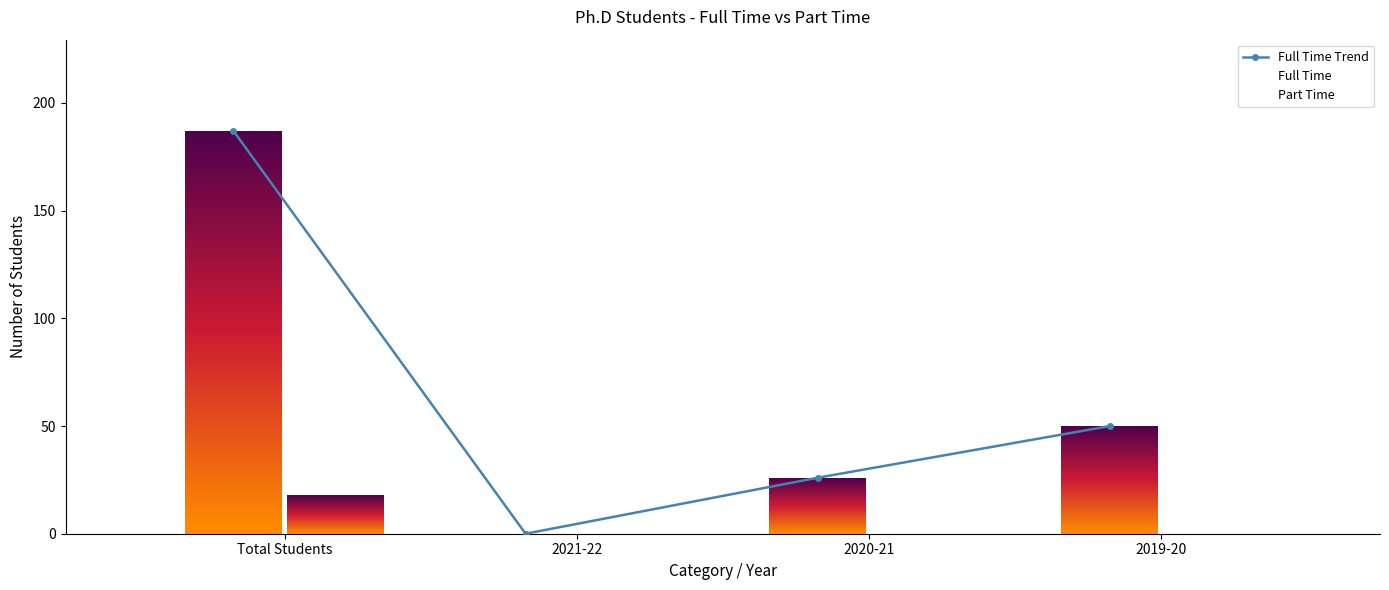

What is the label of the 4th bar from the right?

Total Students